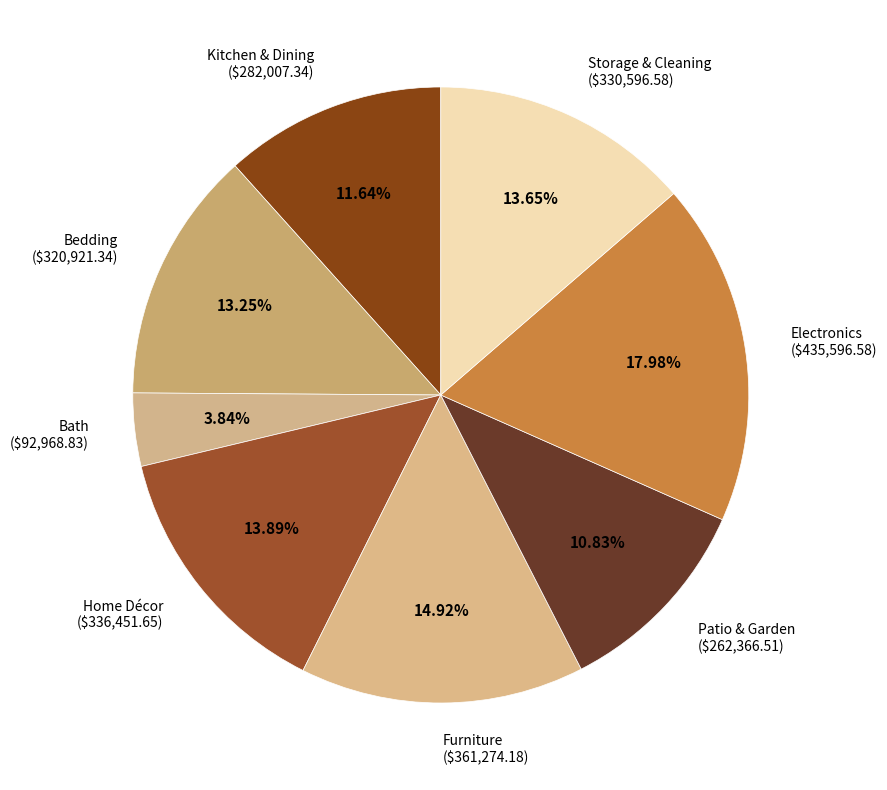

Which slice is the largest?

Electronics